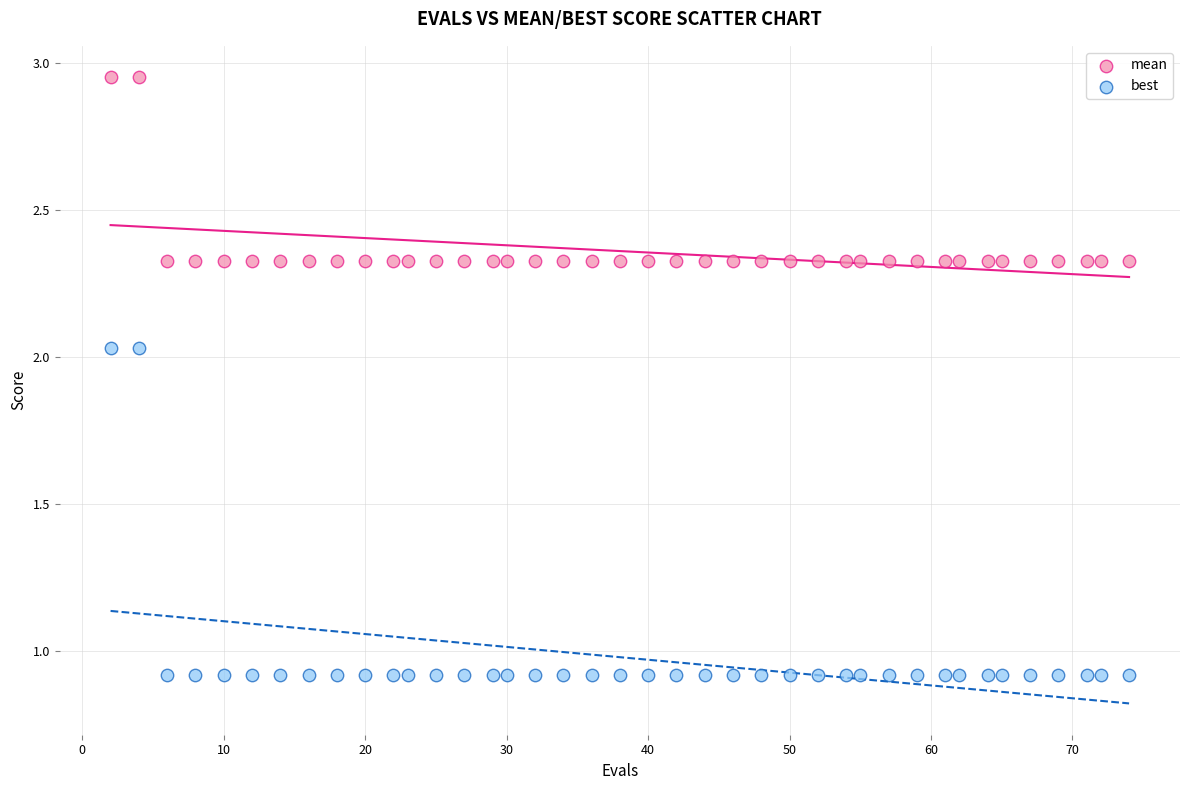

Which series has the widest spread of Y values?

best